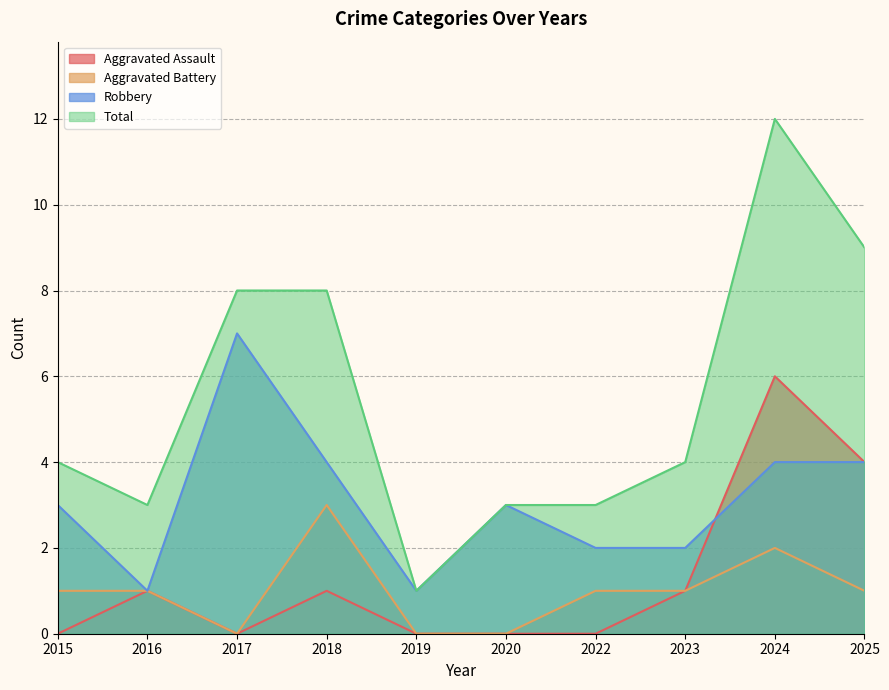

Which series changed the most between 2015 and 2023?

Aggravated Assault